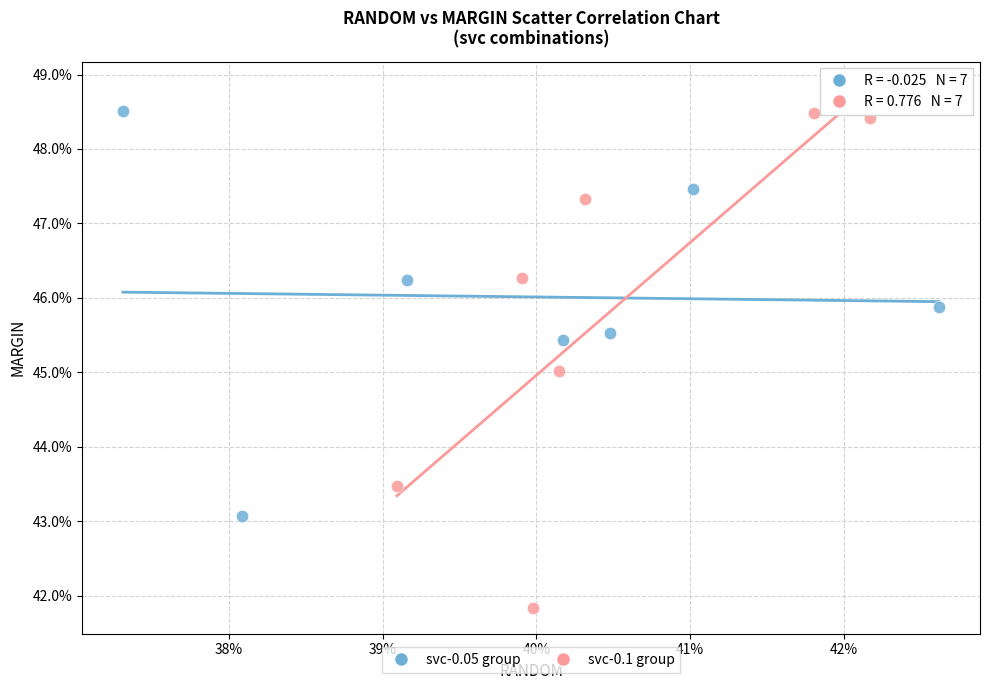

What are all the series names shown in the legend?

svc-0.05 group, svc-0.1 group